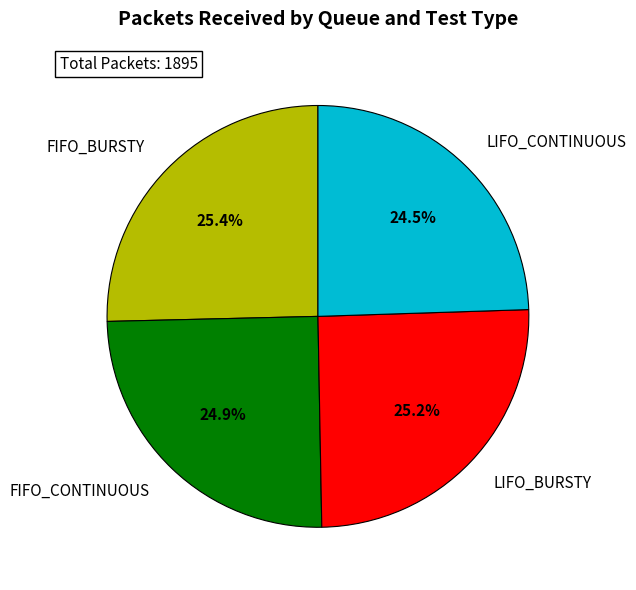

Approximately how many times larger is the value at FIFO_BURSTY compared to LIFO_BURSTY?

1.0